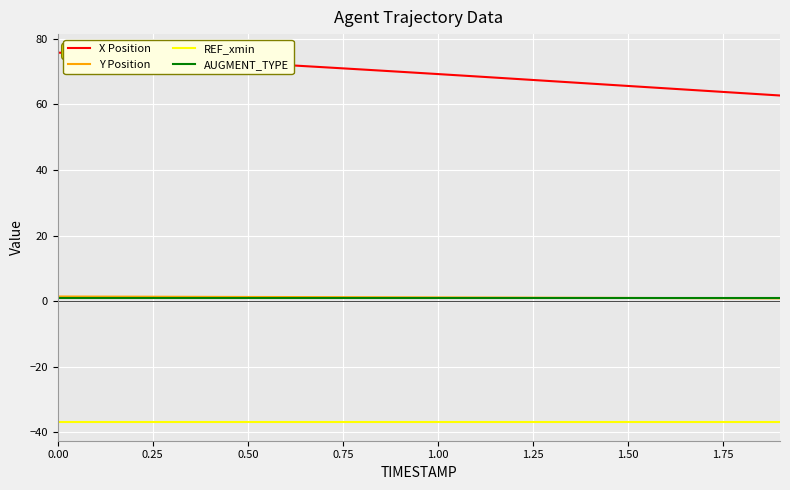

Which series has the largest total across all categories?

X Position